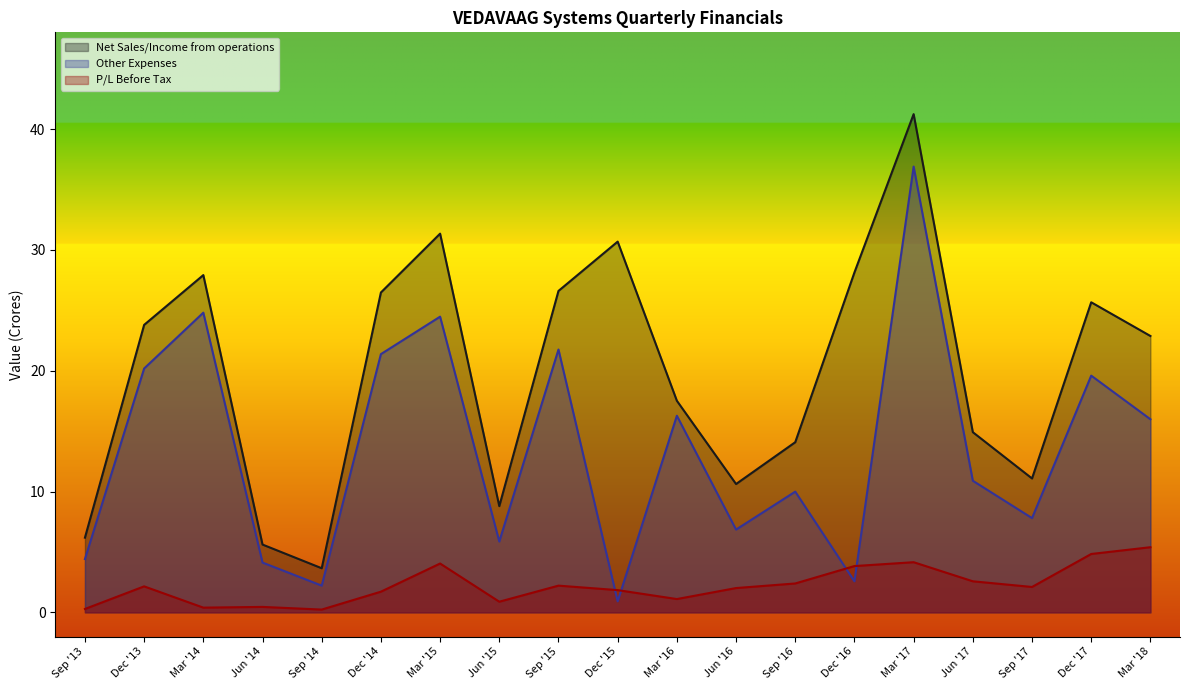

At which label is Net Sales/Income from operations closest to 22?

Mar '18